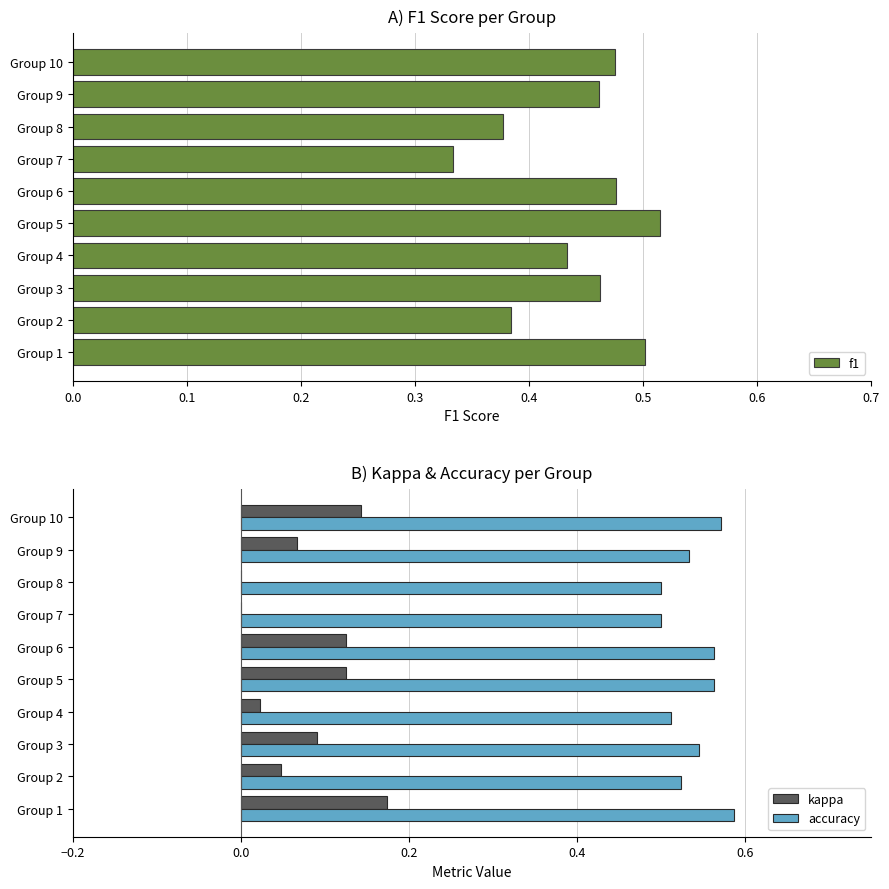

At how many categories does at least one series exceed 0?

10